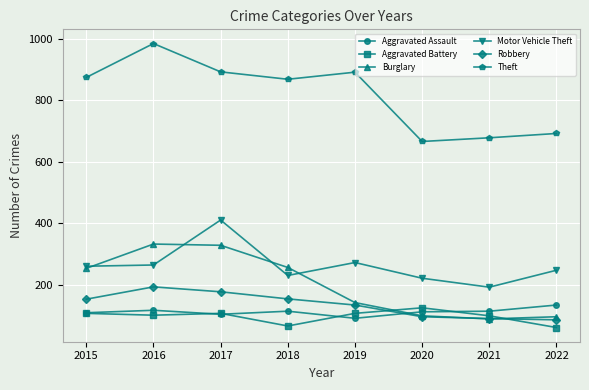

Which series has the largest total across all categories?

Theft